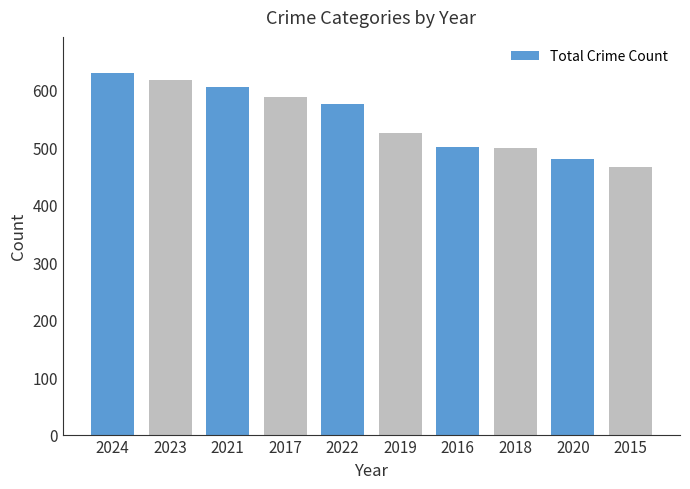

Where does the data first go above 576?

2024